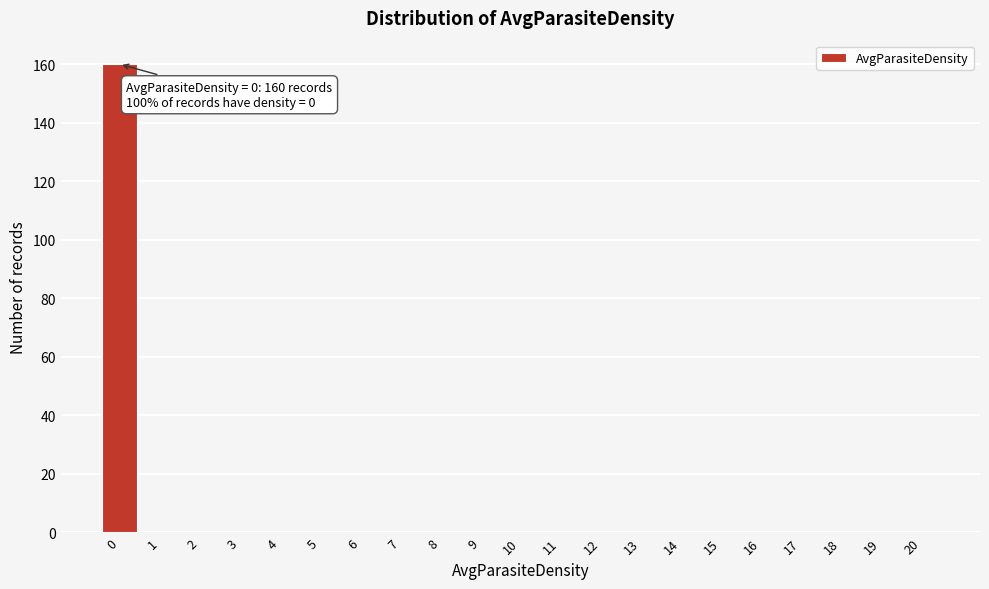

Reading right to left, what are all the values shown in this chart?

20=0	19=0	18=0	17=0	16=0	15=0	14=0	13=0	12=0	11=0	10=0	9=0	8=0	7=0	6=0	5=0	4=0	3=0	2=0	1=0	0=160